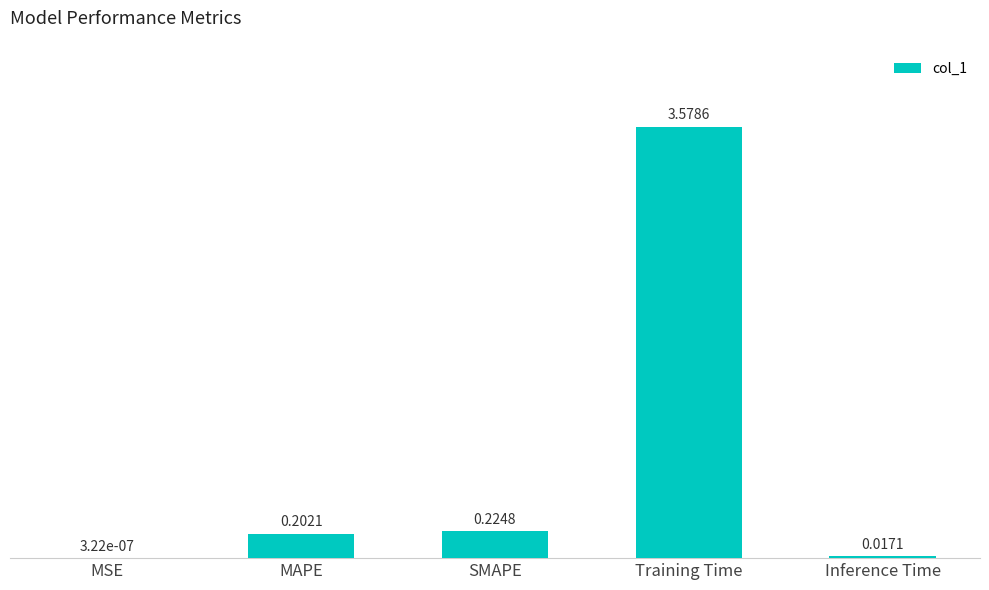

What is the average value?

0.8